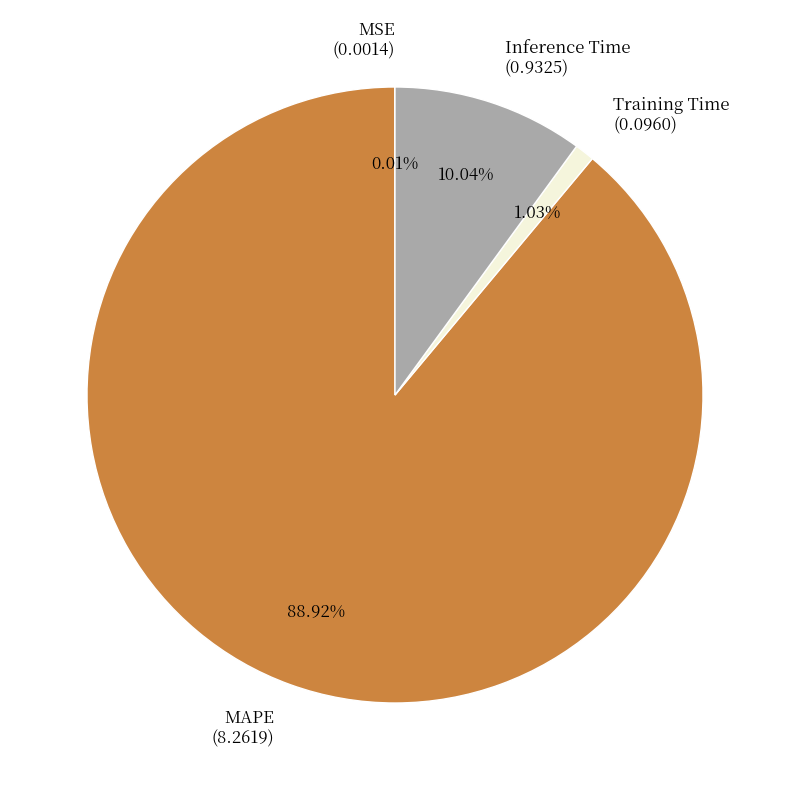

Between Inference Time and MAPE, which is larger?

MAPE